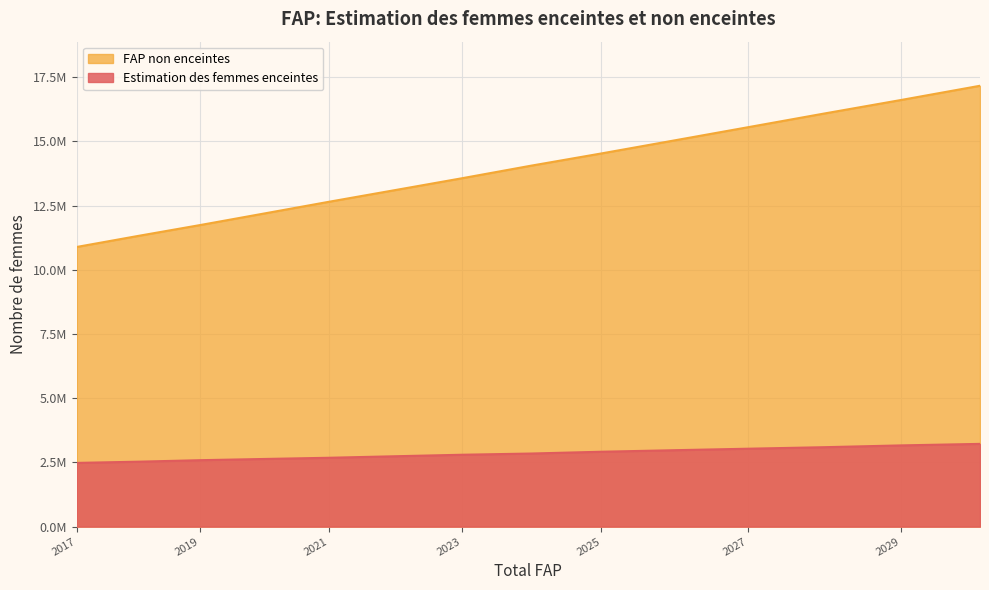

List the series in order of their overall mean, lowest first.

Estimation des femmes enceintes, FAP non enceintes